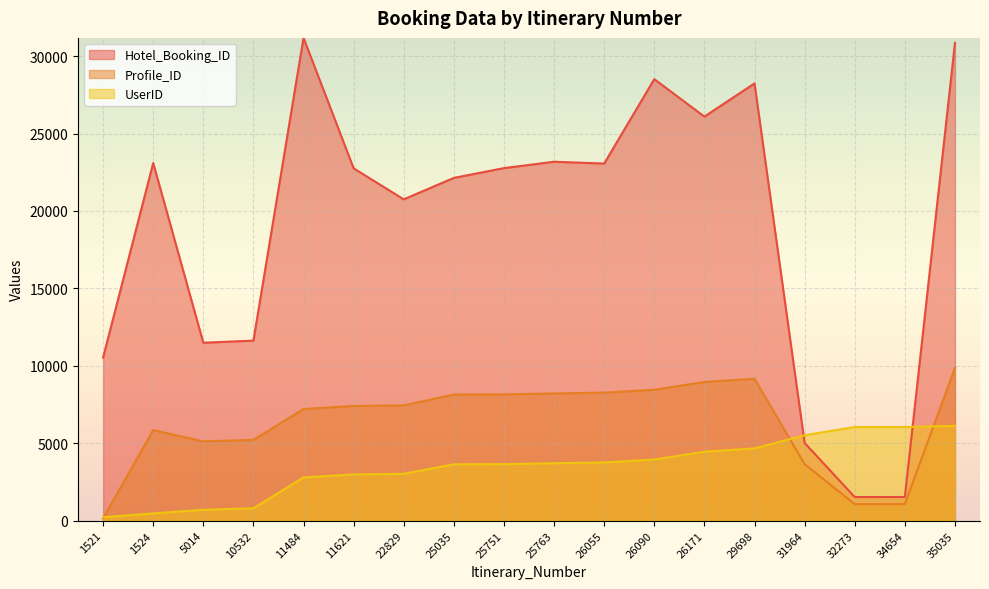

How many lines are shown in the chart?

3